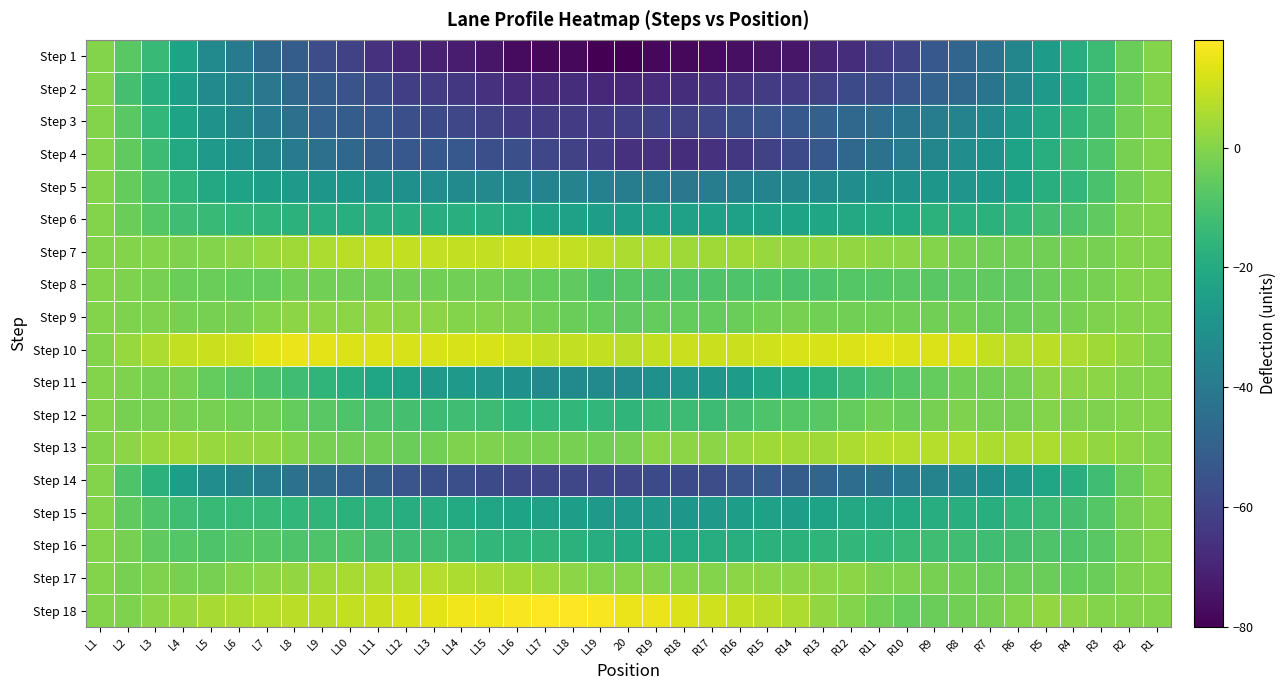

How many distinct data groups are displayed?

18